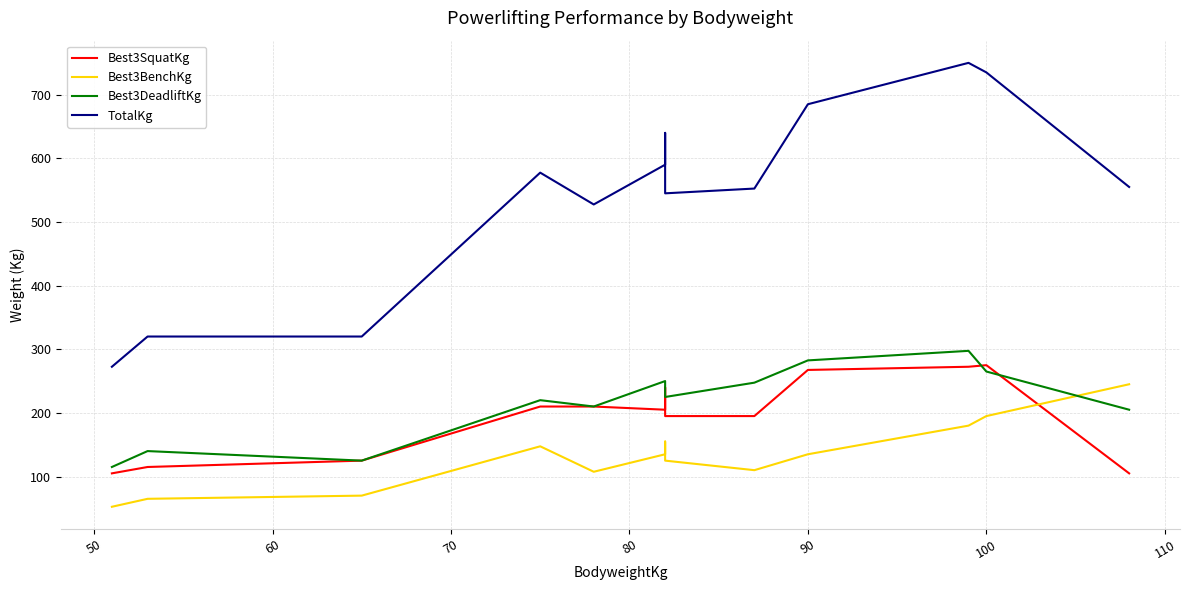

What is the maximum value shown in the chart?

750.0